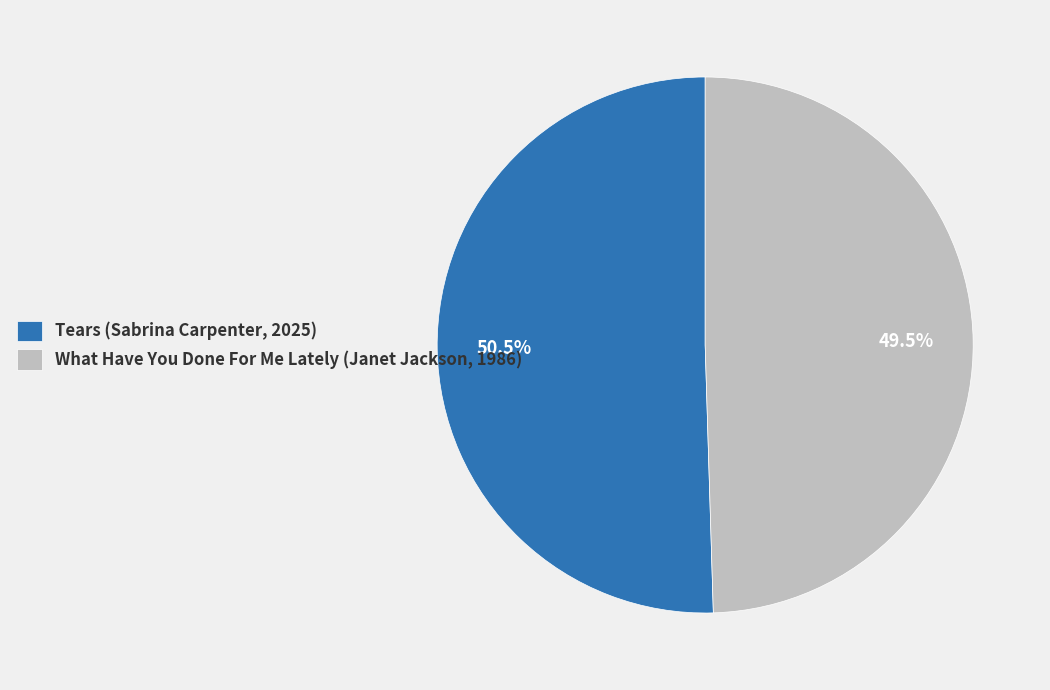

How many segments does this pie chart have?

2